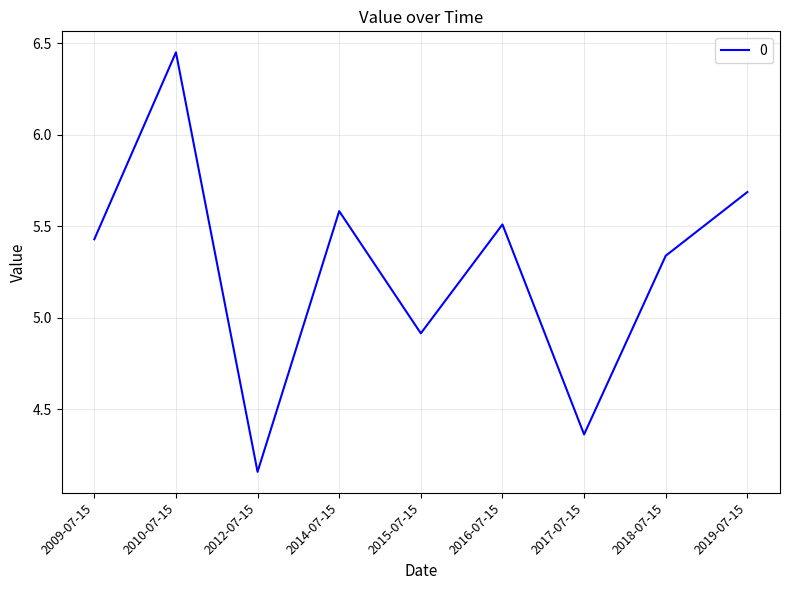

True or false: the data shows 4.9 at 2015-07-15.

True